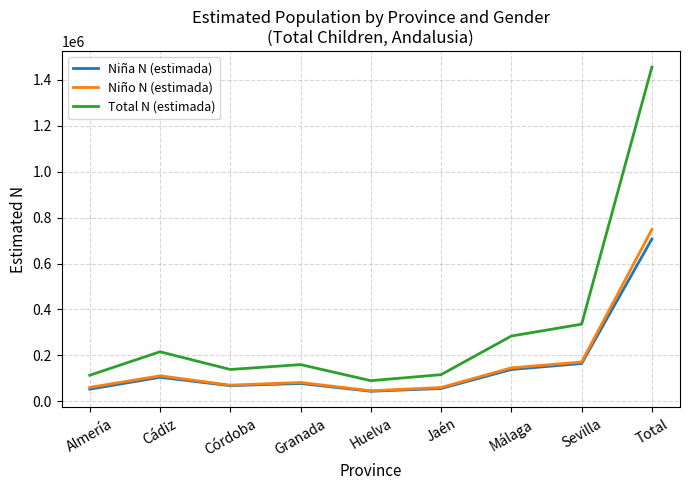

Which series has the largest total across all categories?

Total N (estimada)